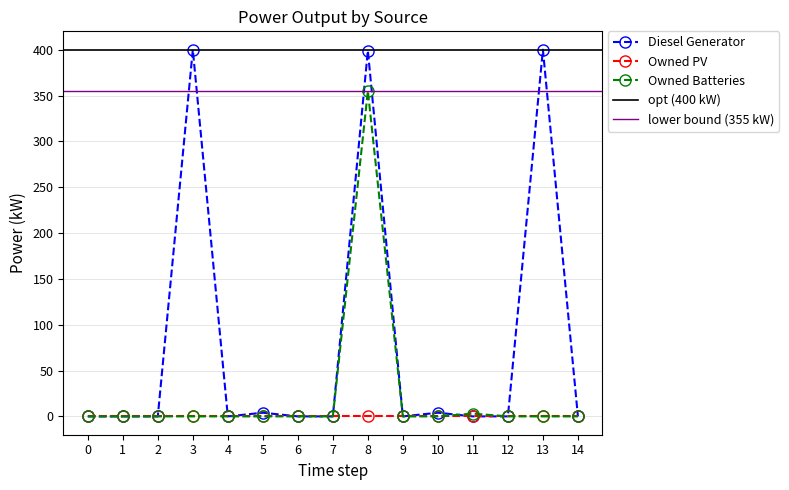

The Owned Batteries series shows 0.0 at 12. True or false?

True